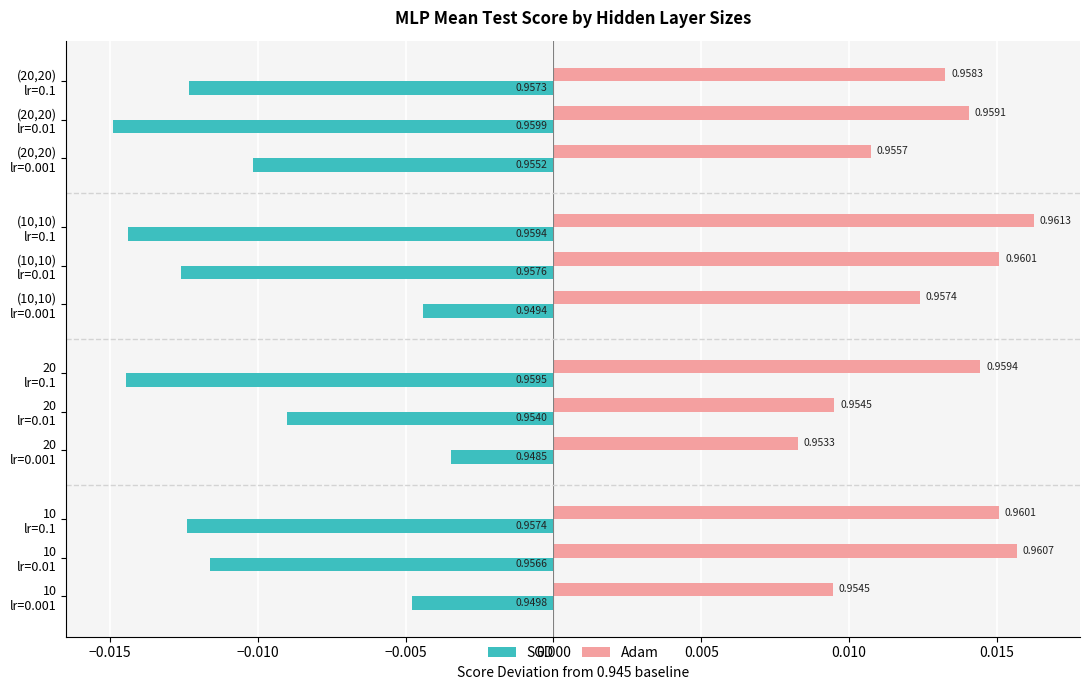

What are all the series names shown in the legend?

SGD, Adam